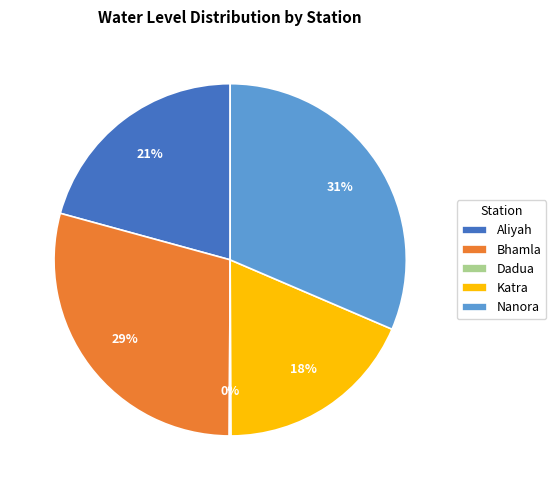

To the nearest percent, what is the average slice percentage?

20%